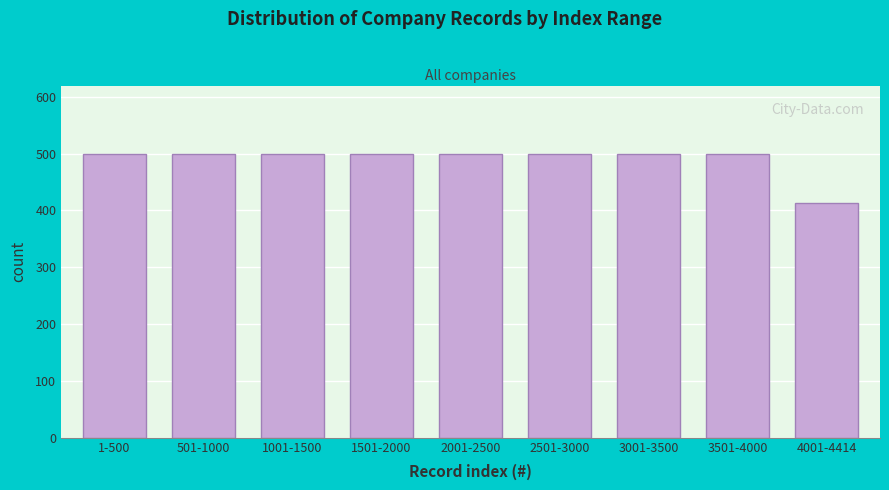

Reading left to right, extract all data points from this chart.

500	500	500	500	500	500	500	500	414